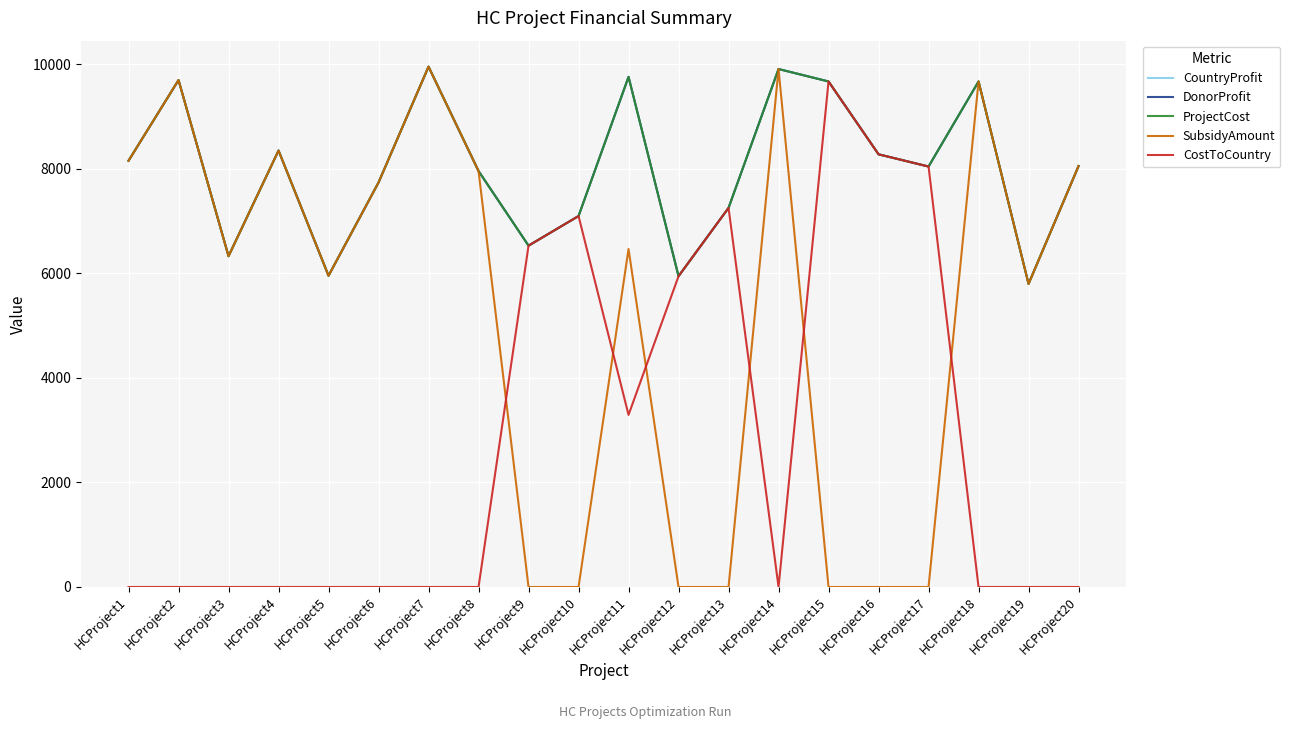

True or false: DonorProfit and ProjectCost intersect in this chart.

False